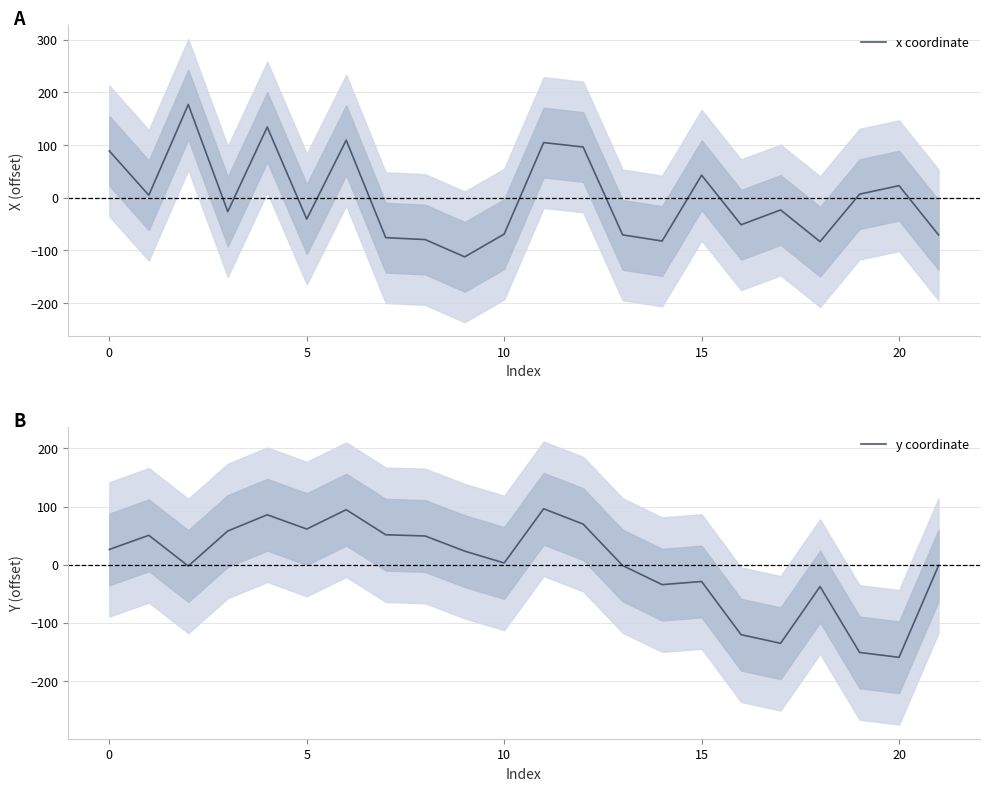

At how many categories does at least one series exceed 40?

12